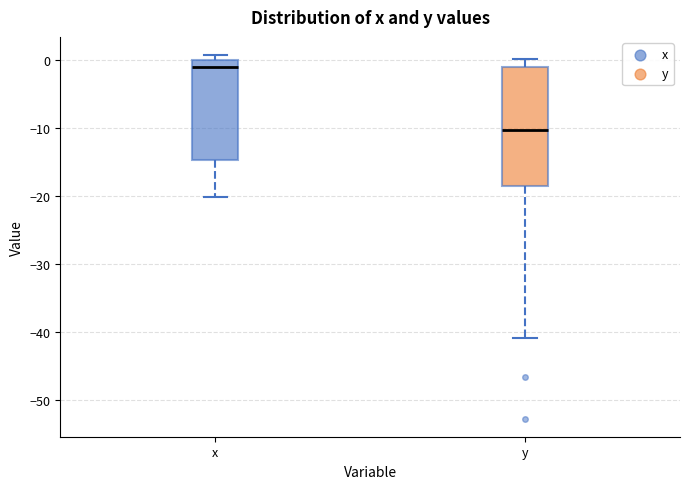

Which box has the lowest median line?

y